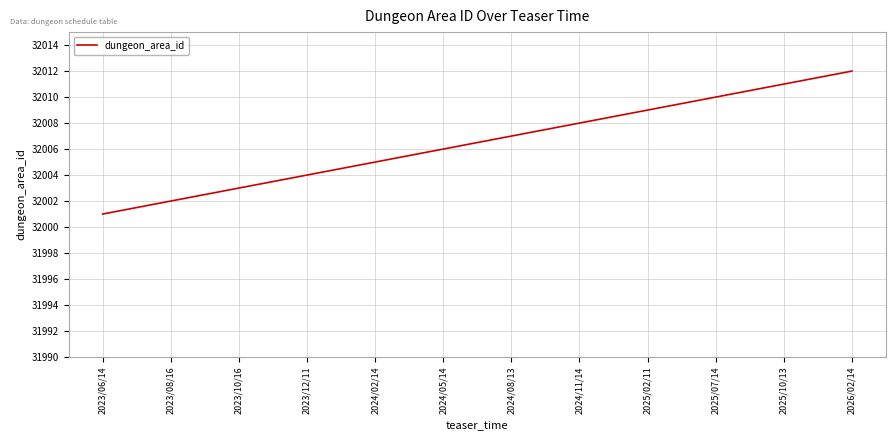

Is it true that the value at 2024/11/14 is 32008?

True